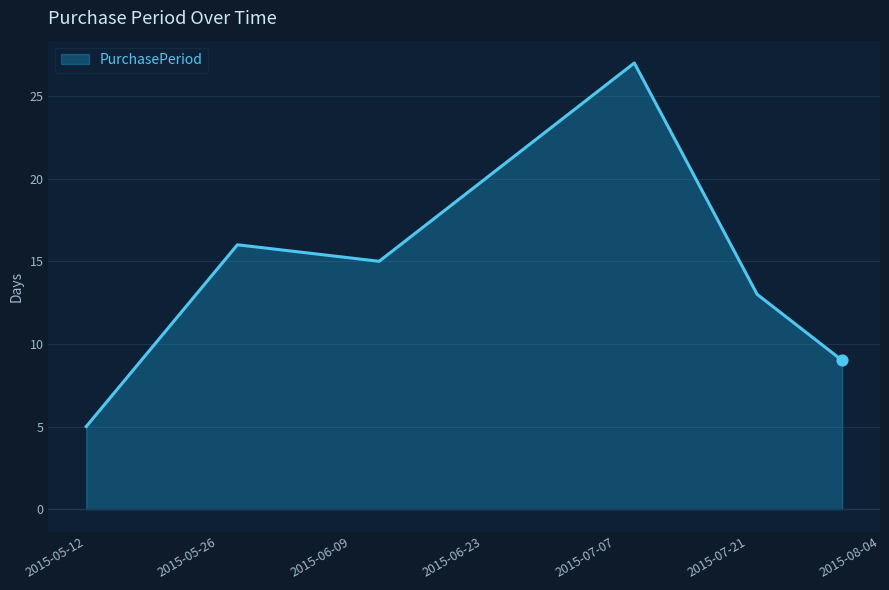

What is the sum of all values?

85